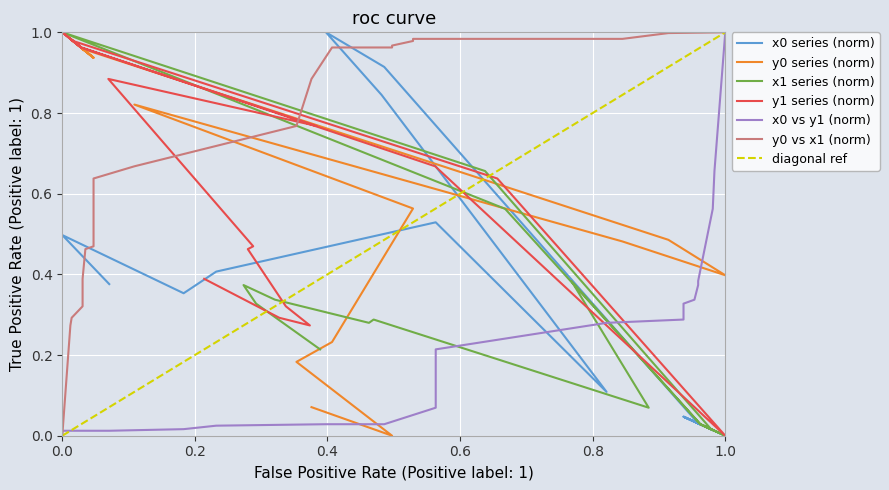

True or false: x1 and y1 cross at least once.

True